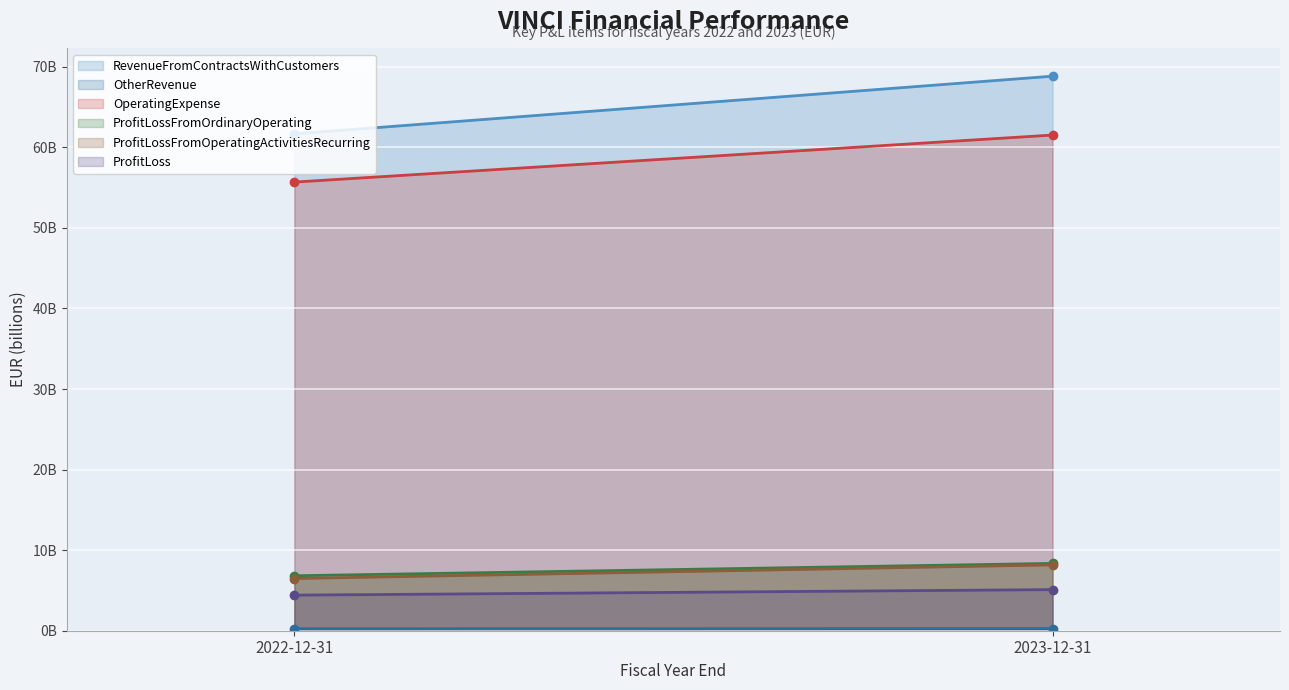

List the series in order of their peak value, lowest first.

OtherRevenue, ProfitLoss, ProfitLossFromOperatingActivitiesRecurring, ProfitLossFromOrdinaryOperating, OperatingExpense, RevenueFromContractsWithCustomers